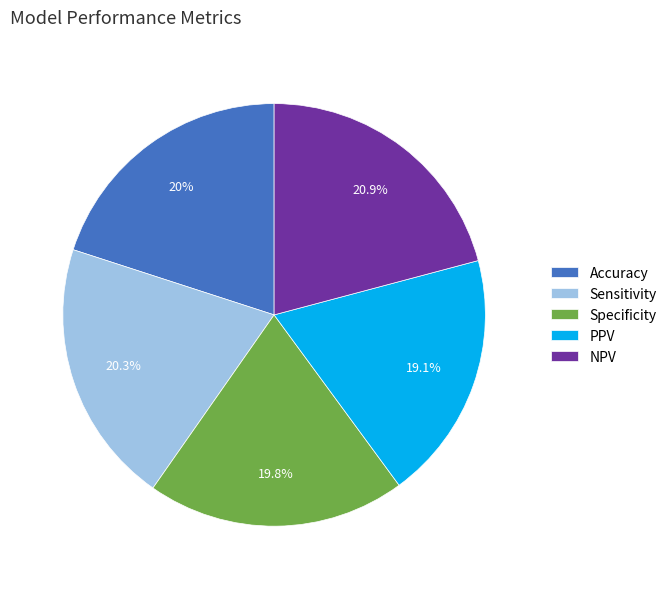

Which category has the smallest portion of the pie?

PPV